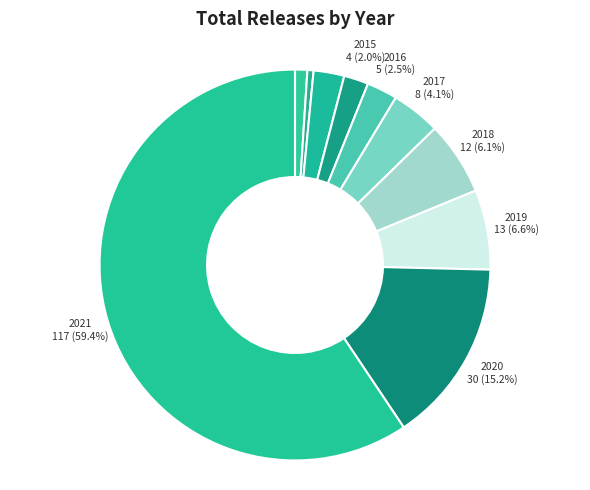

Is there any slice that represents more than half of the pie?

Yes